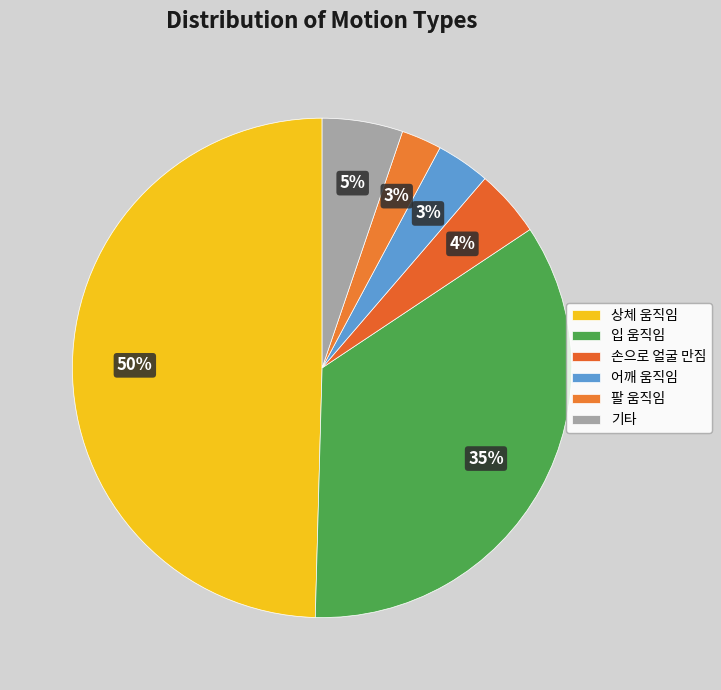

How many slices are in this pie chart?

6